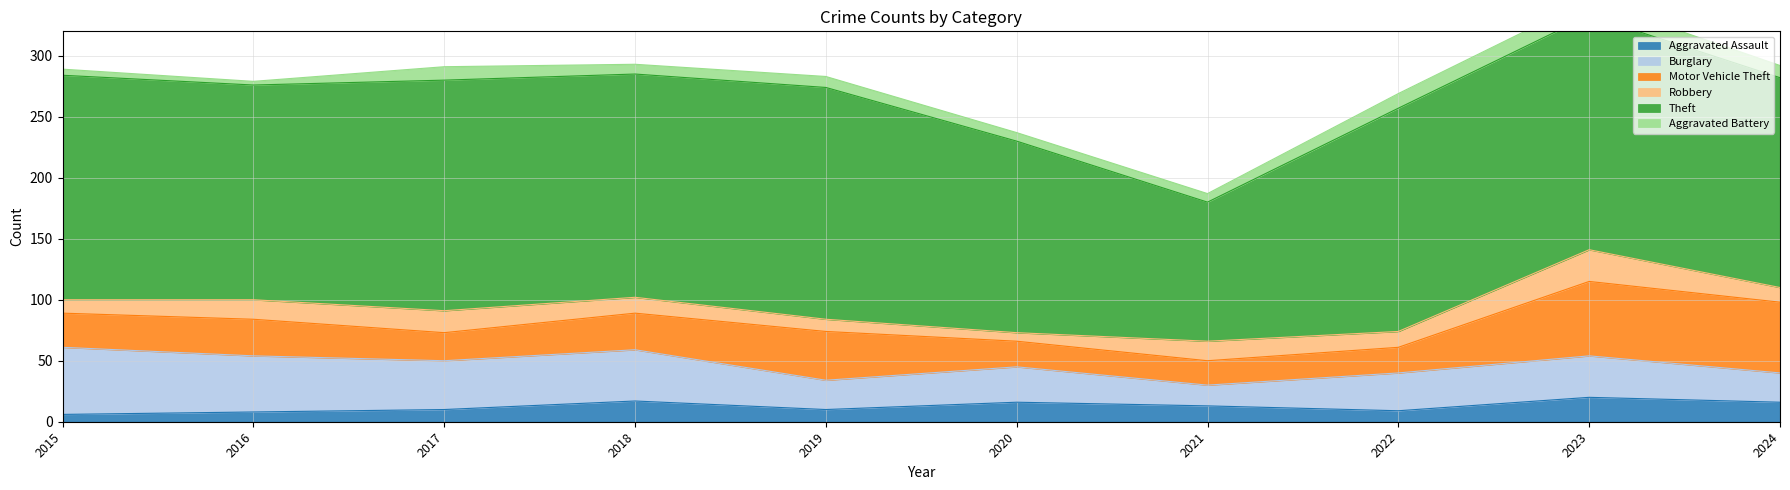

What are all the series names shown in the legend?

Aggravated Assault, Burglary, Motor Vehicle Theft, Robbery, Theft, Aggravated Battery